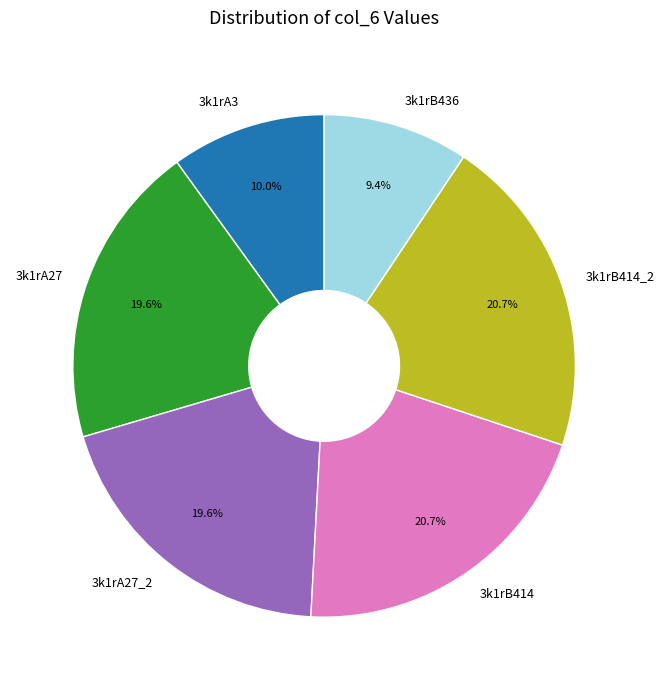

How much of the chart is everything except 3k1rB414_2?

79.3%